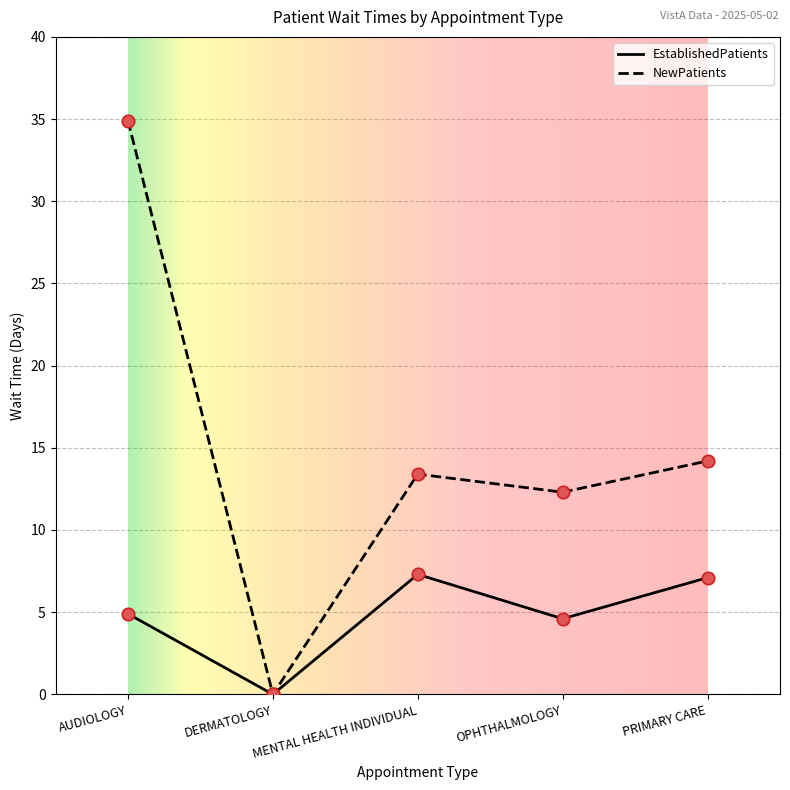

Between AUDIOLOGY and DERMATOLOGY, which series saw the biggest shift?

NewPatients